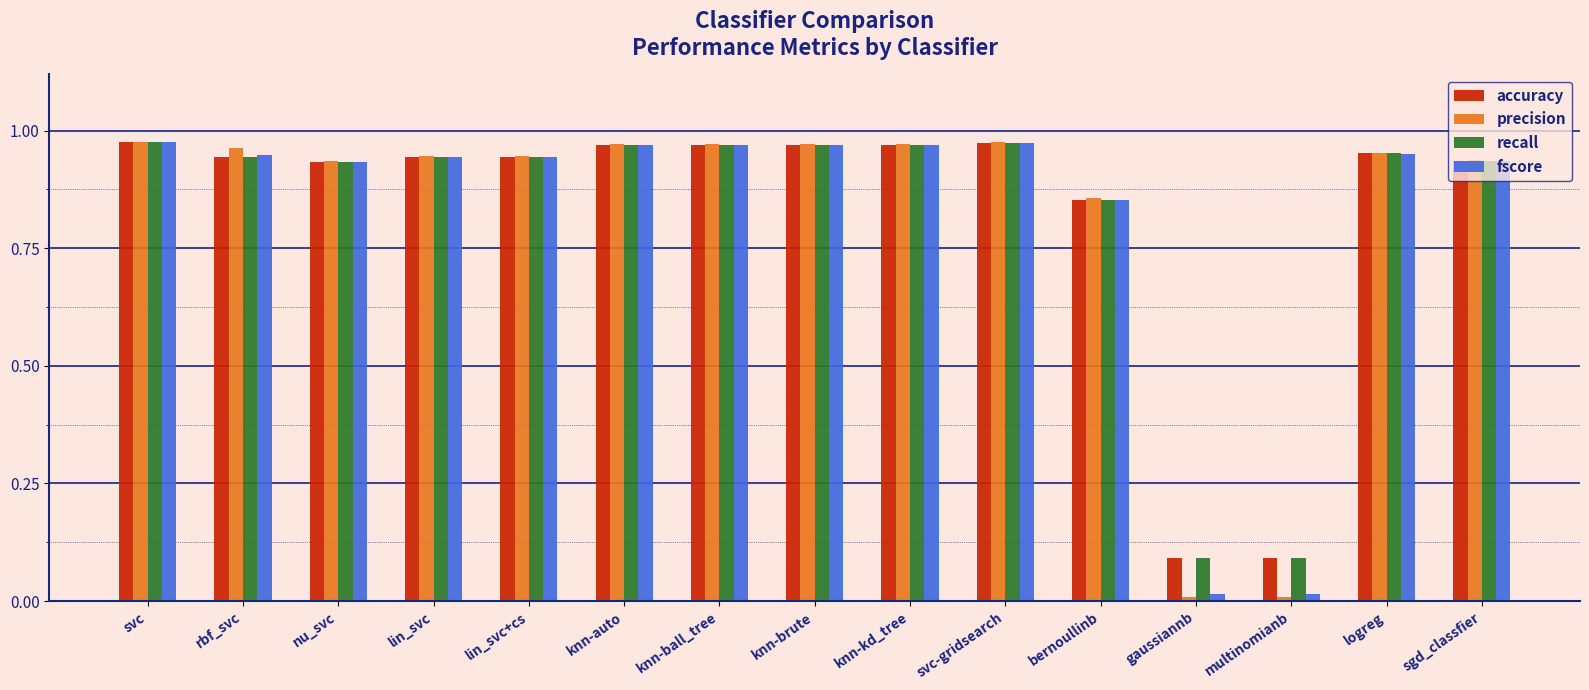

How many distinct data groups are displayed?

4